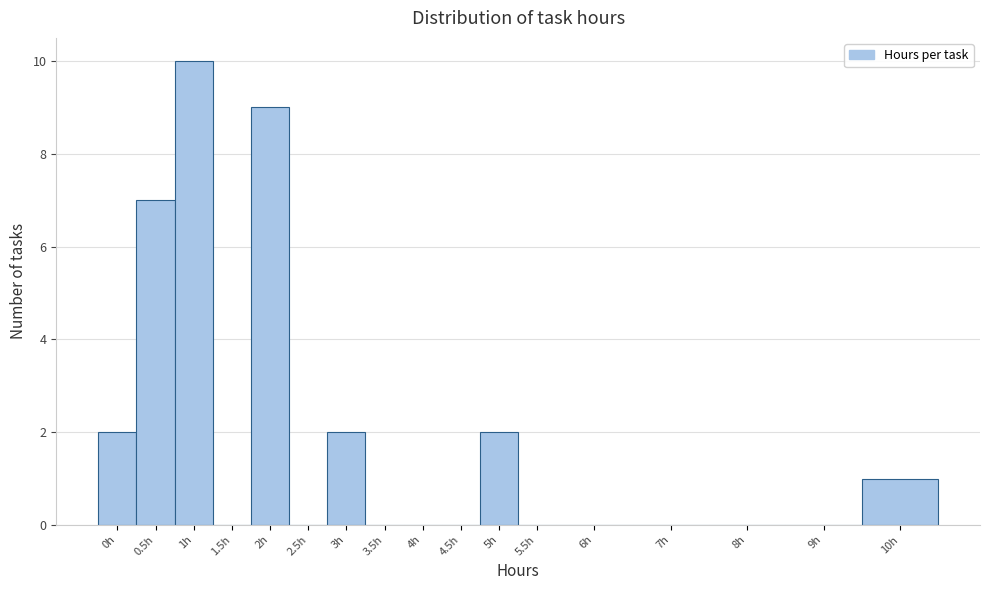

Reading left to right, extract all data points from this chart.

0h=2	0.5h=7	1h=10	1.5h=0	2h=9	2.5h=0	3h=2	3.5h=0	4h=0	4.5h=0	5h=2	5.5h=0	6h=0	7h=0	8h=0	9h=0	10h=1